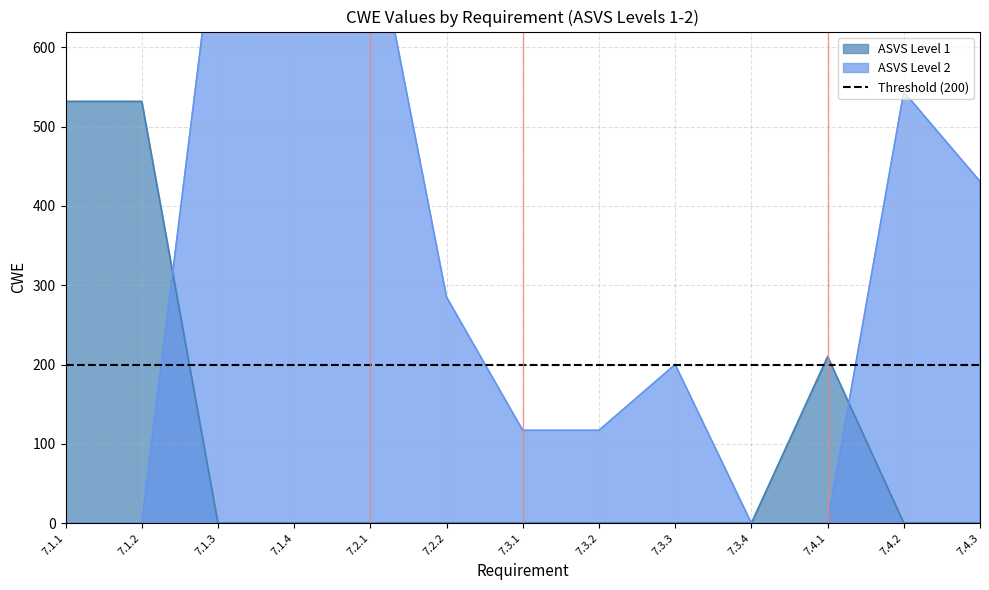

What is the sum of all values?

5302